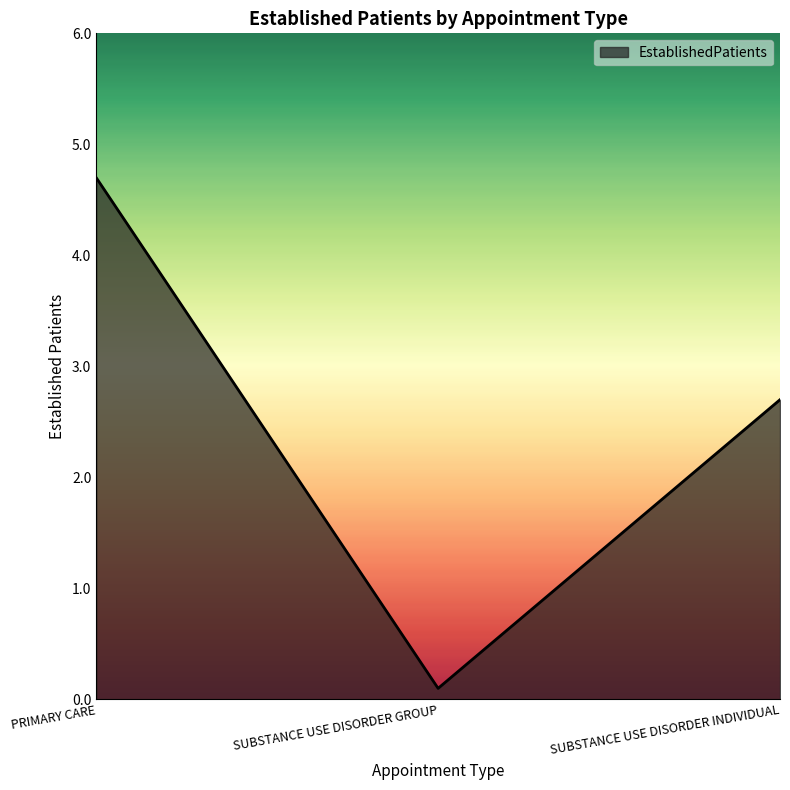

List the labels in order of value, largest first.

PRIMARY CARE, SUBSTANCE USE DISORDER INDIVIDUAL, SUBSTANCE USE DISORDER GROUP